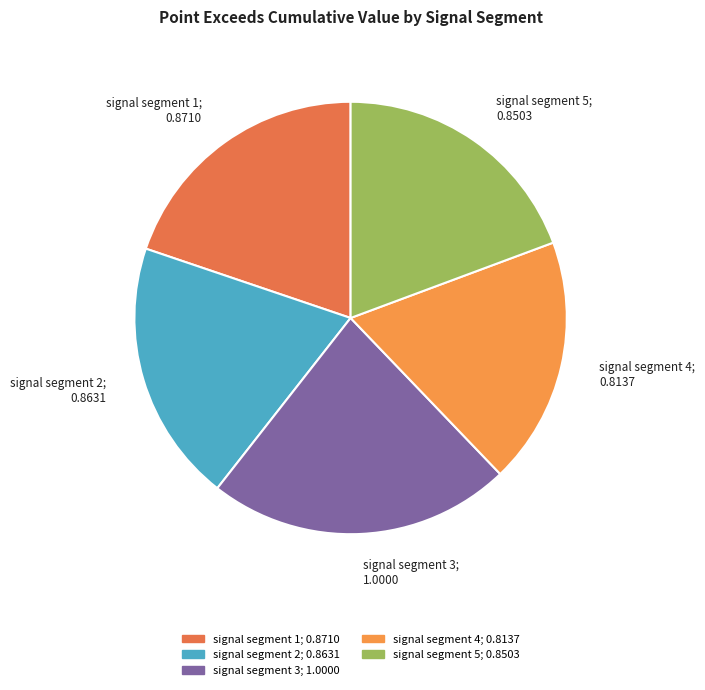

Is it true that signal segment 1; 0.8710 is 20% of the pie?

True